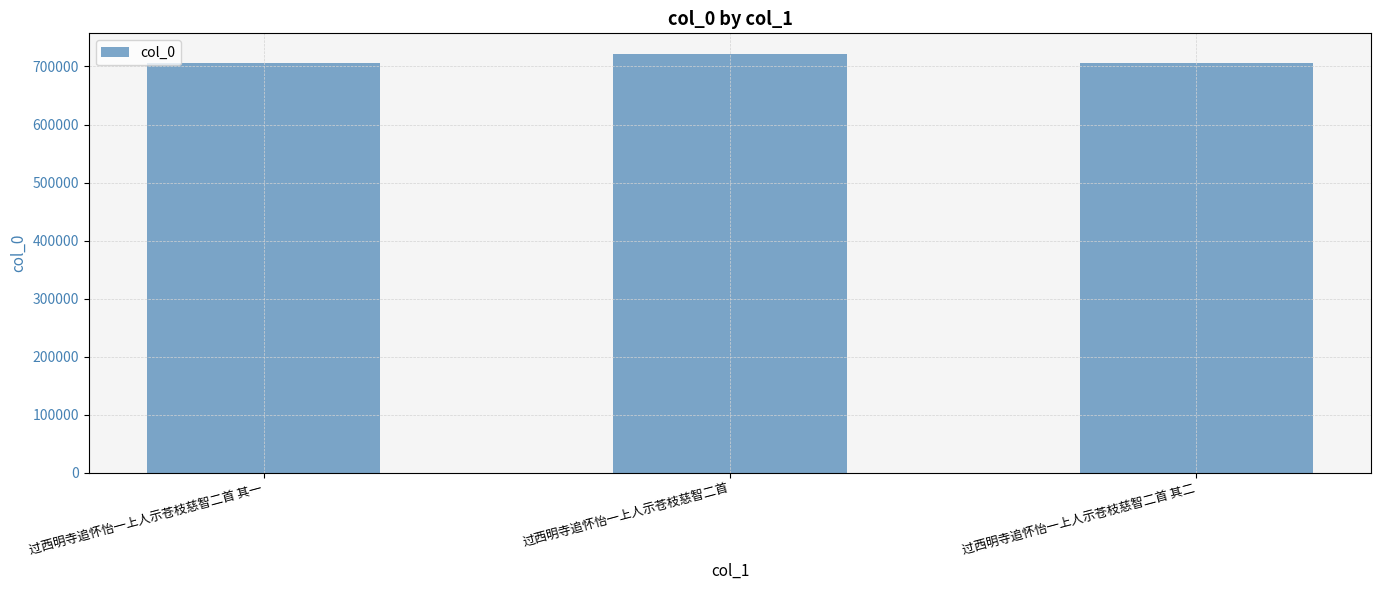

What is the smallest value displayed?

706204